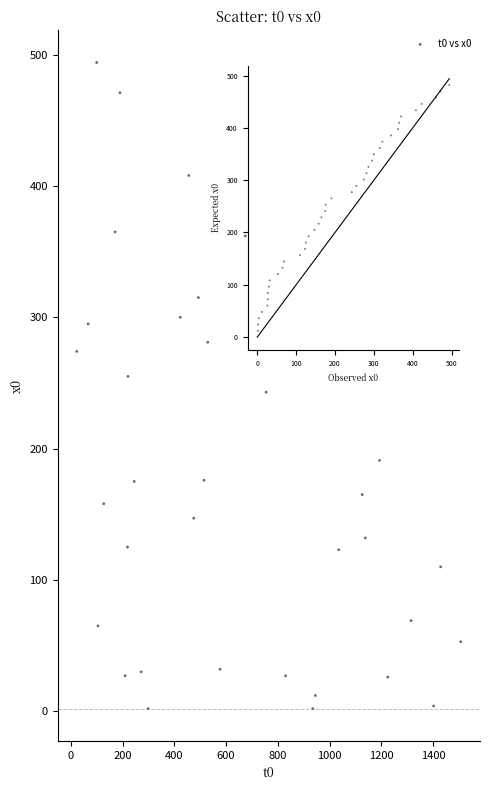

What is the range of Y values (max minus min)?

492